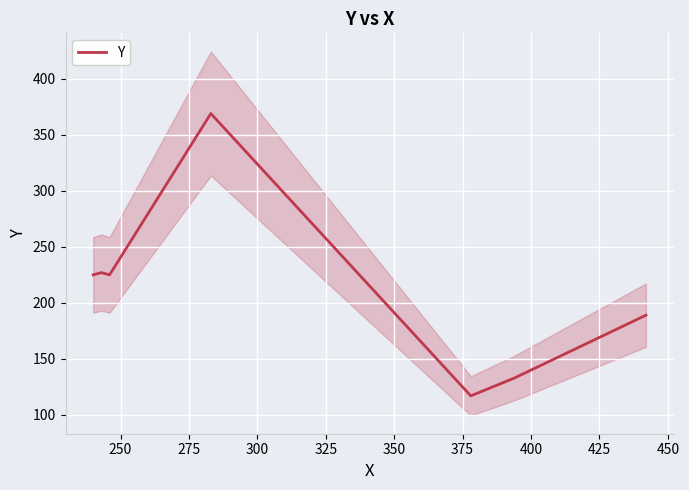

How many values are below 225?

3